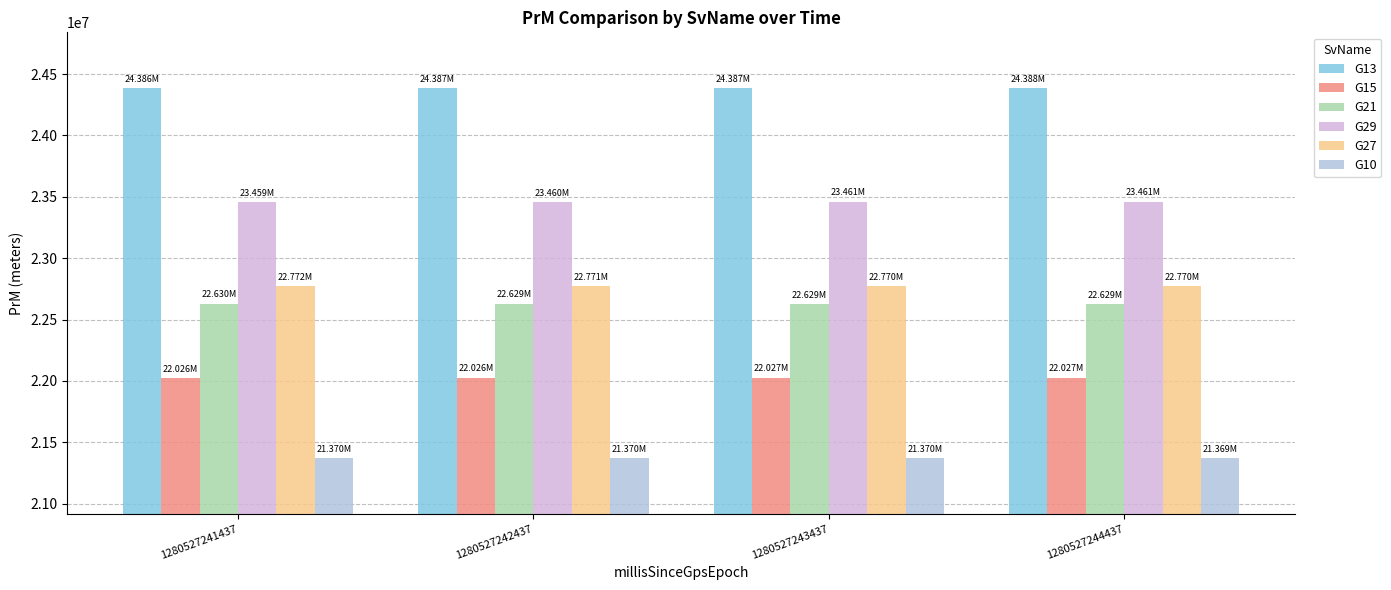

What is the value of the G21 bar at the 1st from the left?

22629803.2